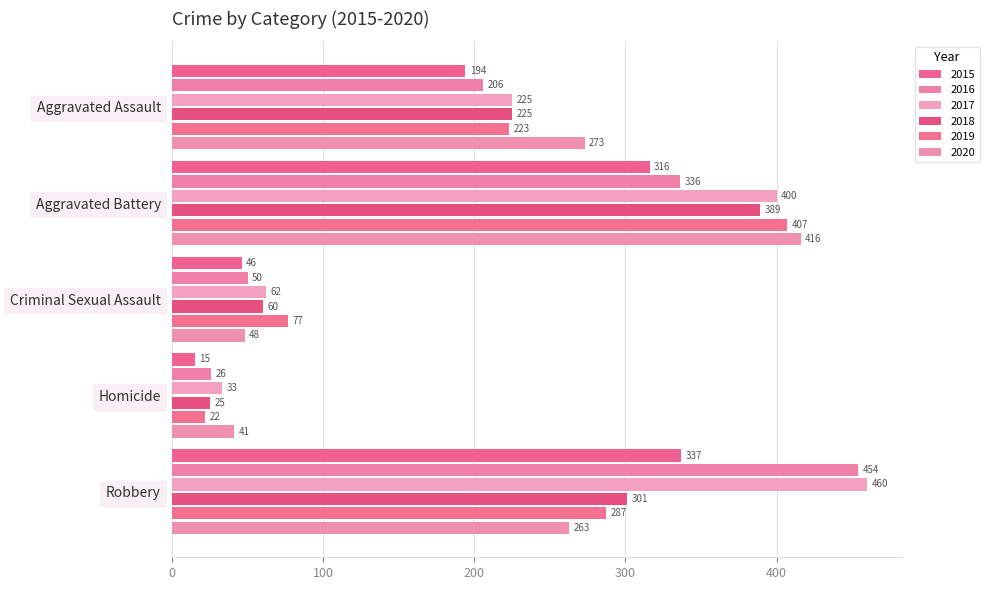

Between Aggravated Battery and Criminal Sexual Assault, which series saw the biggest shift?

2020